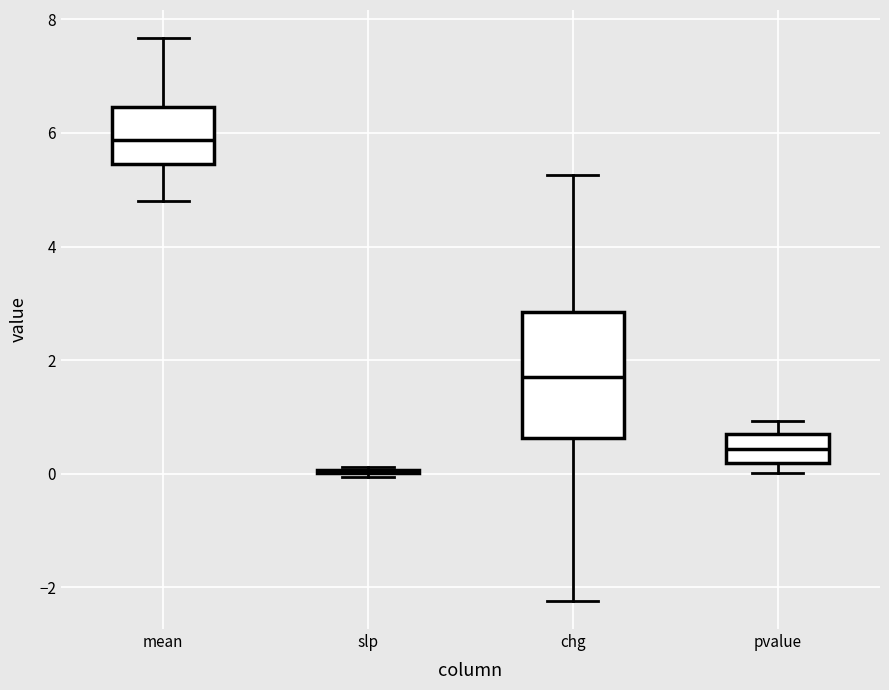

Comparing the boxes themselves (not the whiskers), which one is the tallest?

chg